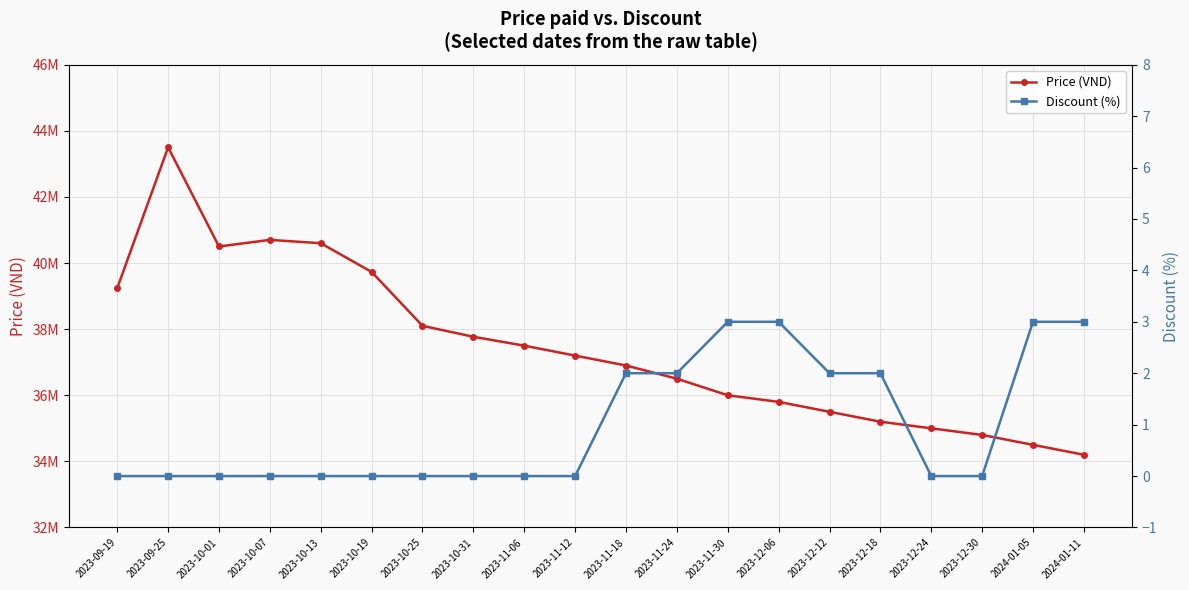

Does the chart have visible grid lines?

Yes